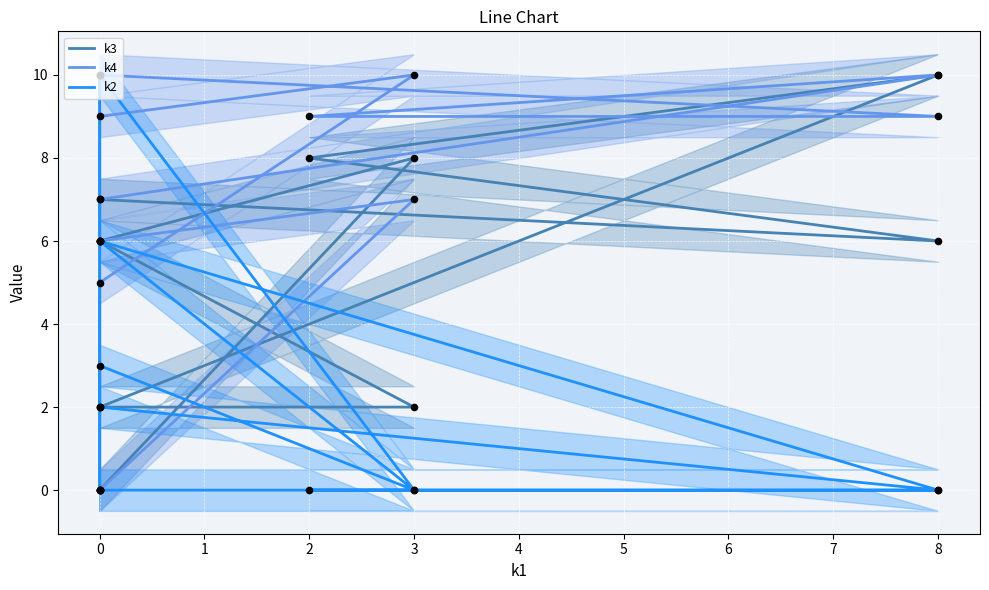

What are all the series names shown in the legend?

k3, k4, k2